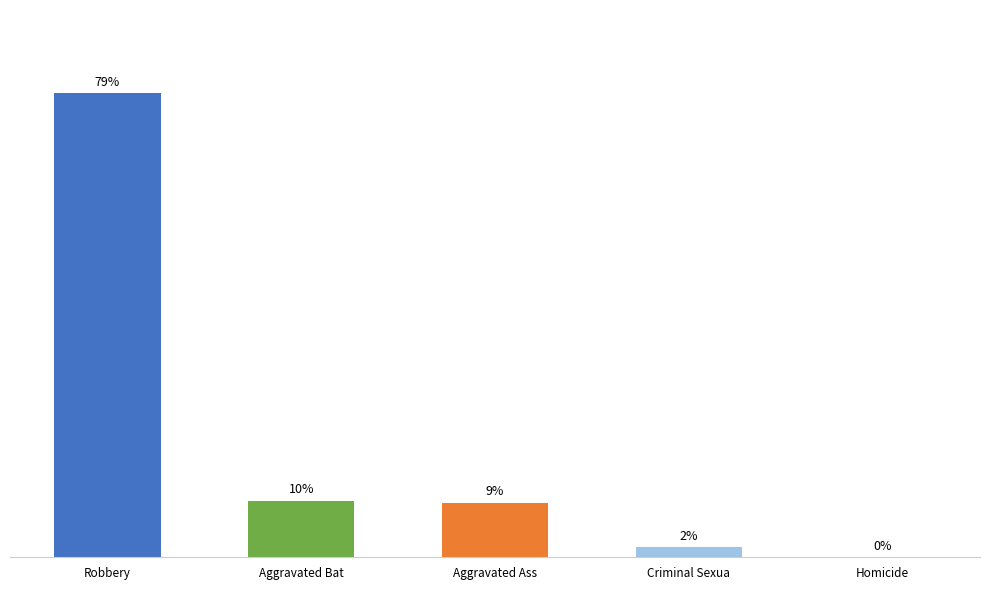

The value at Homicide is 0.0. True or false?

True